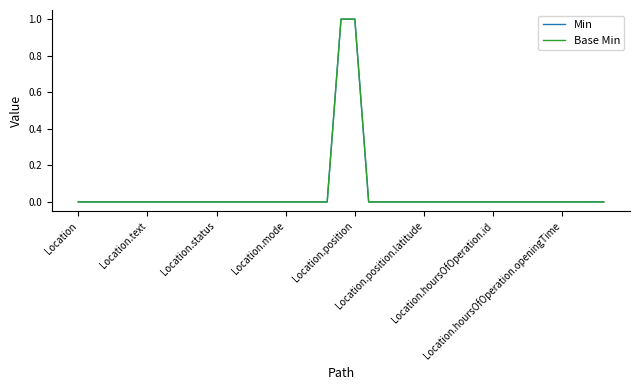

Does the chart have visible grid lines?

No